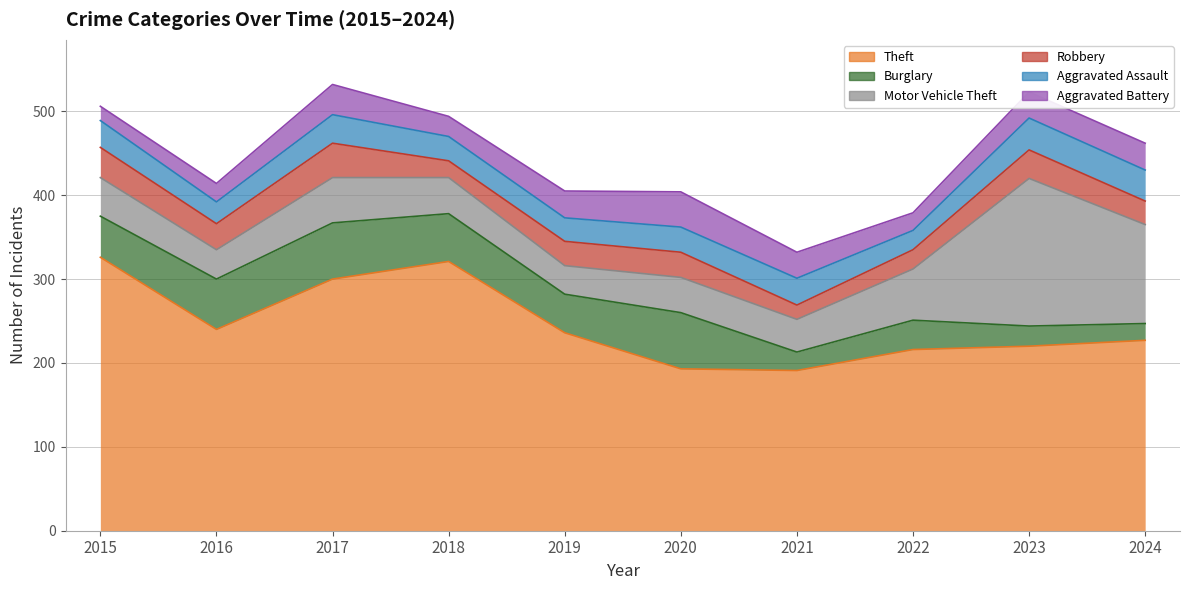

Reading left to right, list all the values displayed in this chart.

Theft: 326	240	300	321	236	193	191	216	220	227
Burglary: 49	60	67	57	46	67	22	35	24	20
Motor Vehicle Theft: 46	35	54	43	34	42	39	61	176	118
Robbery: 36	31	41	20	29	30	17	23	34	28
Aggravated Assault: 32	26	34	29	28	30	32	23	38	37
Aggravated Battery: 17	22	36	24	32	42	31	21	31	32